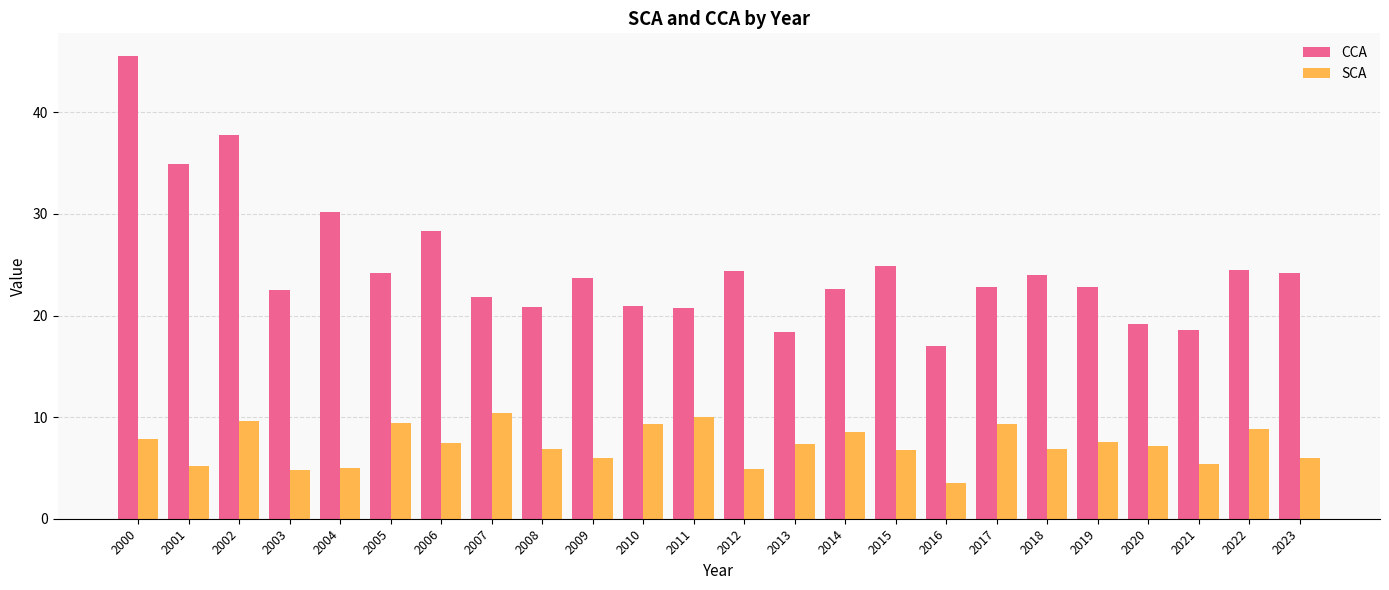

Which series has the largest range (max minus min)?

CCA